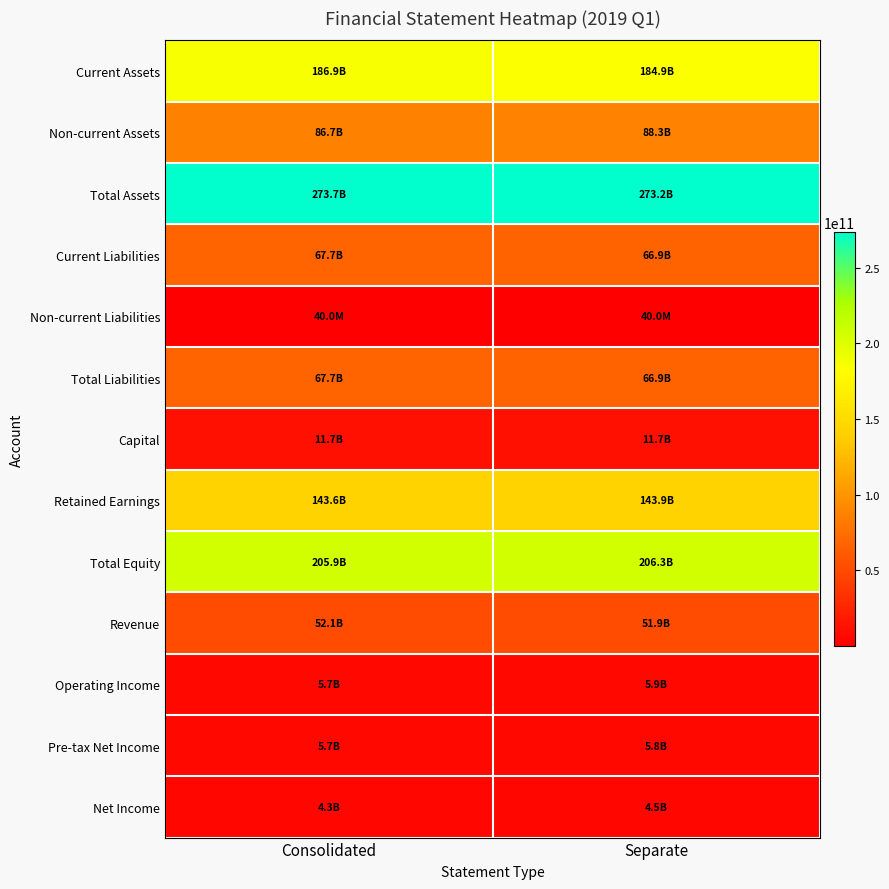

At how many categories does at least one series exceed 100666652632?

2